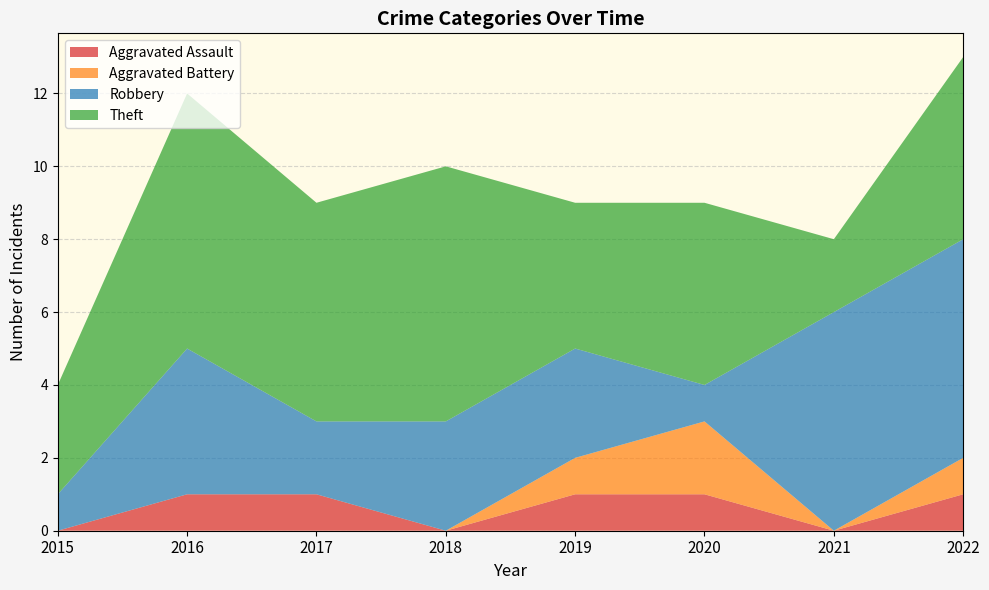

Reading left to right, extract all data points from this chart.

Aggravated Assault: 0	1	1	0	1	1	0	1
Aggravated Battery: 0	0	0	0	1	2	0	1
Robbery: 1	4	2	3	3	1	6	6
Theft: 3	7	6	7	4	5	2	5